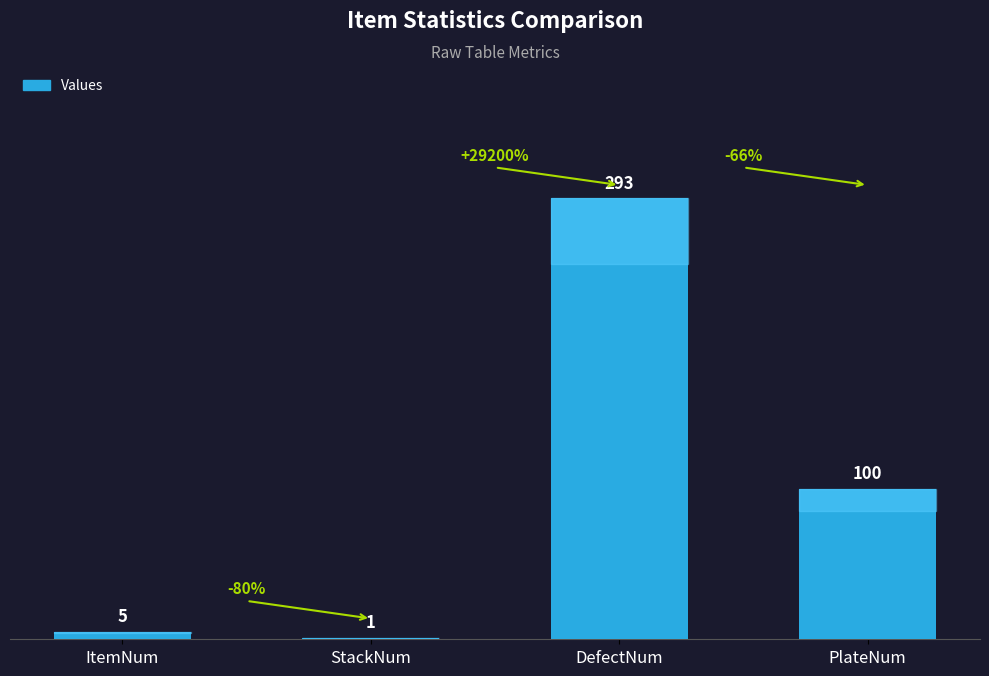

Reading left to right, extract all data points from this chart.

ItemNum=5	StackNum=1	DefectNum=293	PlateNum=100